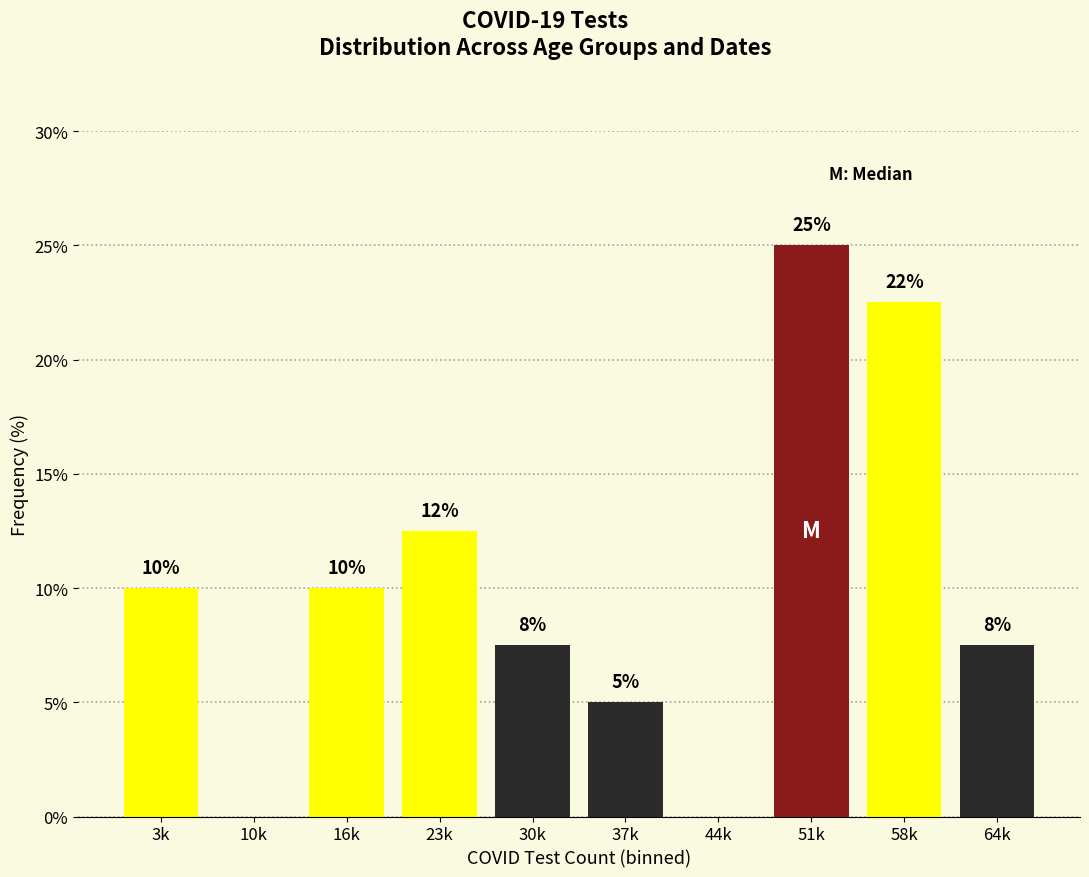

What is the ratio of the value at 3k to the value at 16k?

1.0